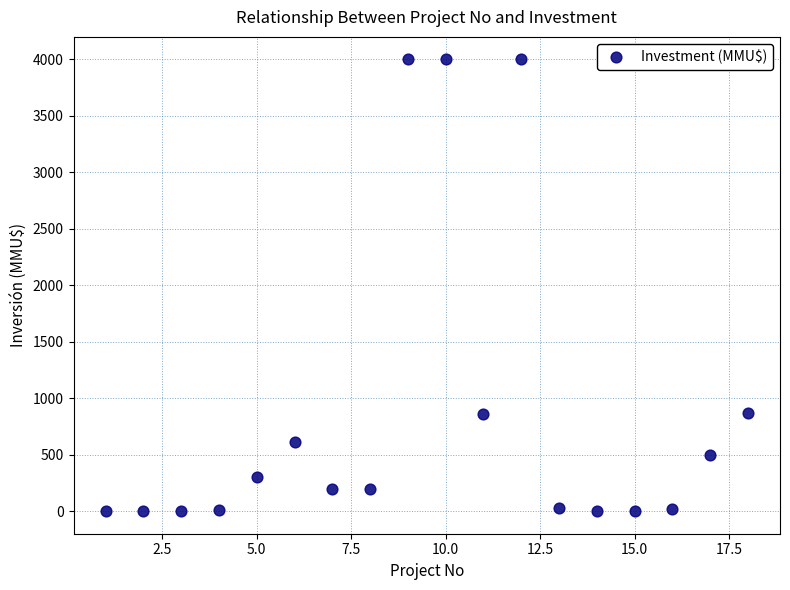

What is the range of Y values (max minus min)?

4000.0